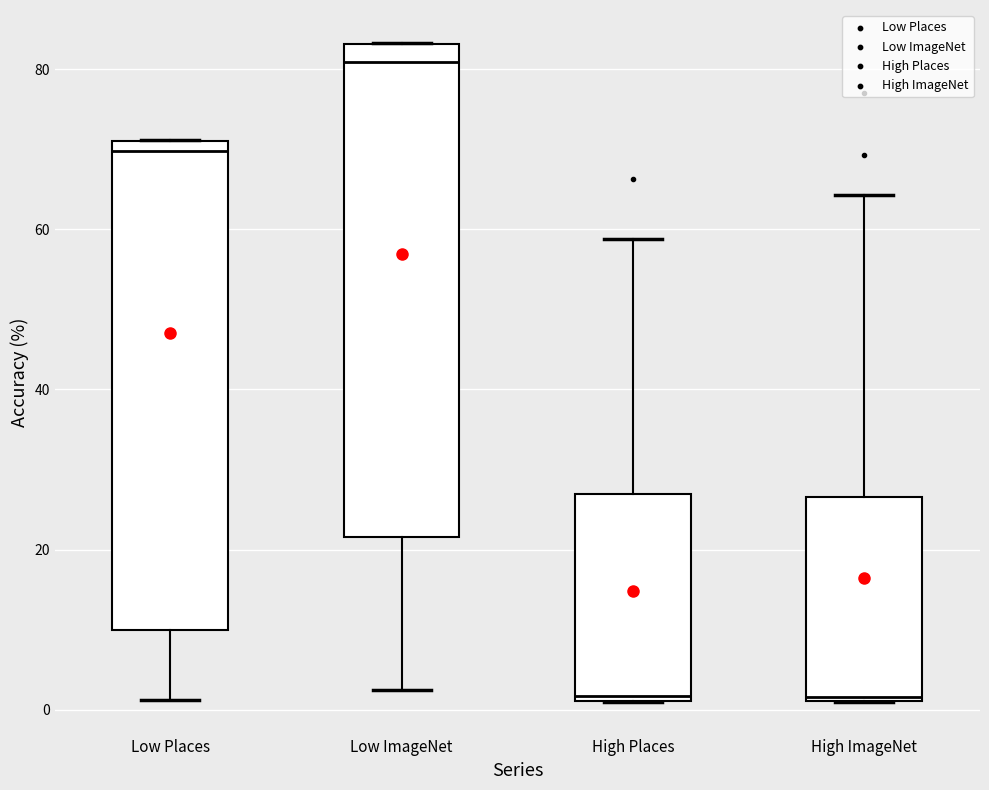

Reading left to right, read every box against the y-axis: the position of its median line, the range the box covers, and the ends of its whiskers. The values are not printed on the chart, so give them approximately, as read against the axis.

Low Places: median 70, box 10 to 72, whiskers 2 to 72
Low ImageNet: median 80, box 22 to 84, whiskers 2 to 84
High Places: median 2 (just above the box's lower edge), box 2 to 26, whiskers 2 to 58
High ImageNet: median 2, box 2 to 26, whiskers 2 to 64